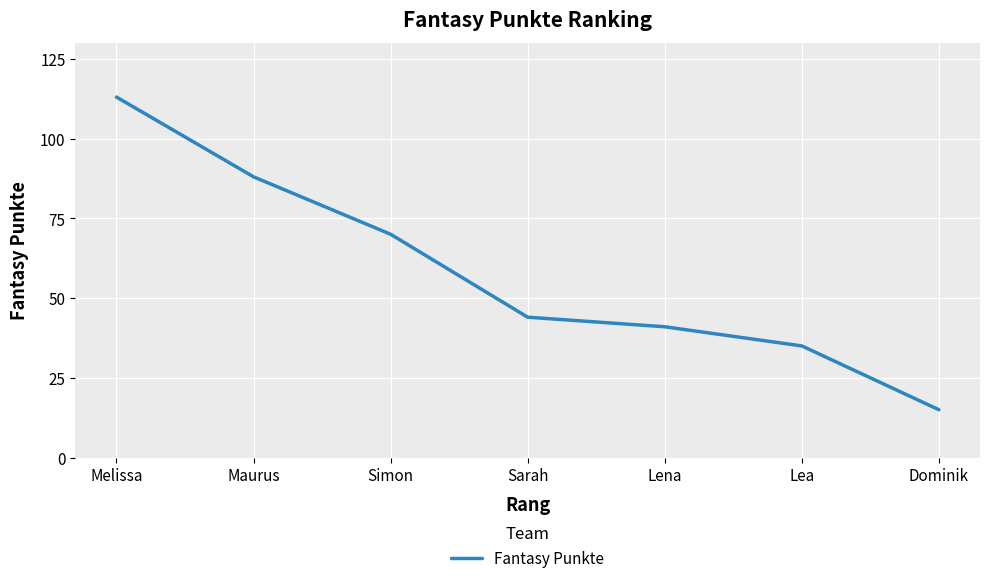

Rank the categories by value from lowest to highest.

Dominik, Lea, Lena, Sarah, Simon, Maurus, Melissa